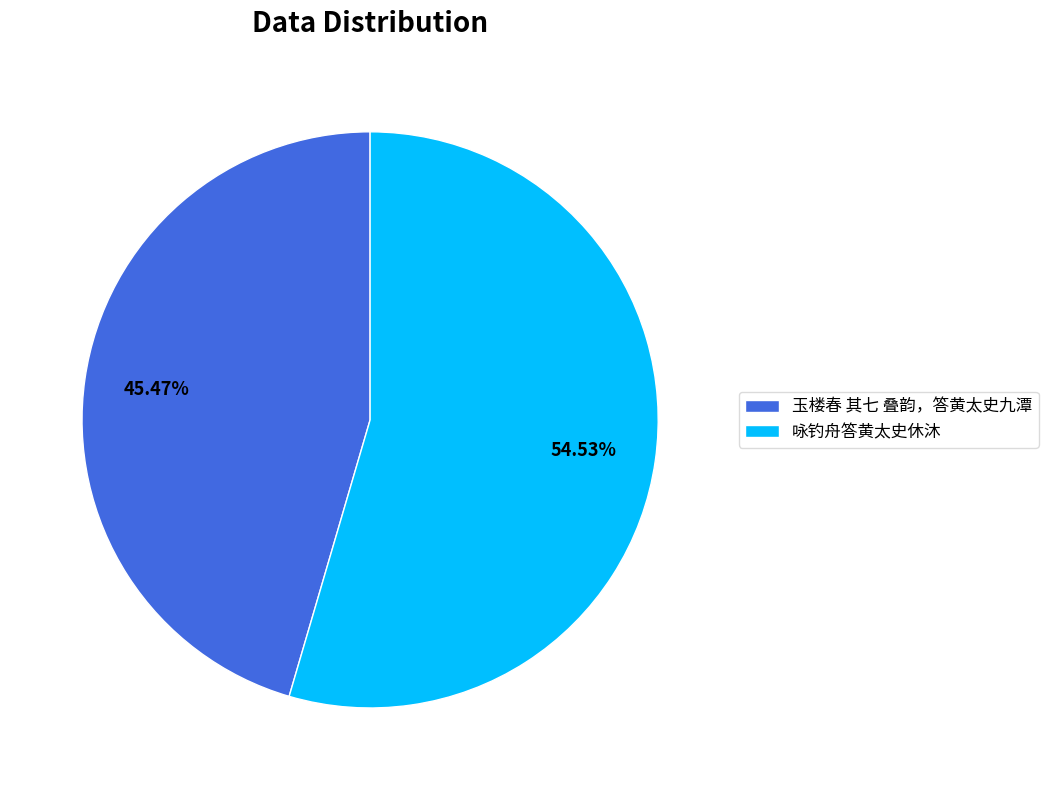

Is it true that 咏钓舟答黄太史休沐 is 55% of the pie?

True